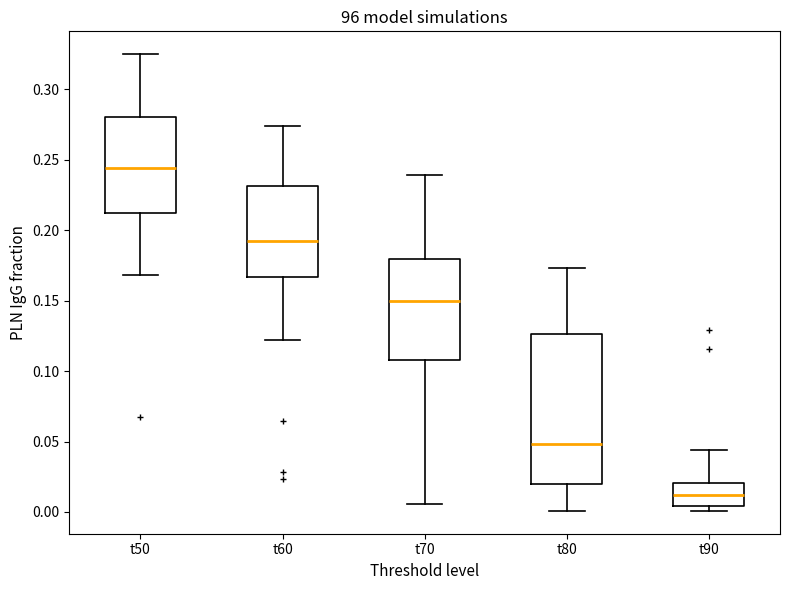

Which box's median line is the highest?

t50